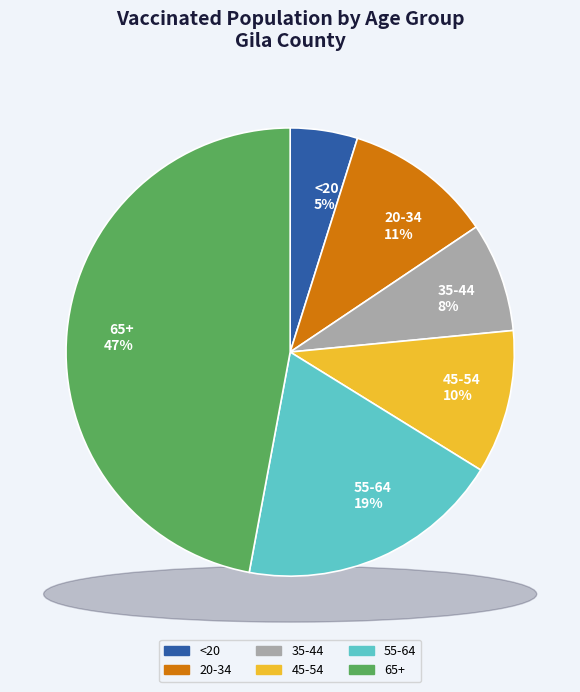

To the nearest percent, what portion does 55-64 represent?

19%